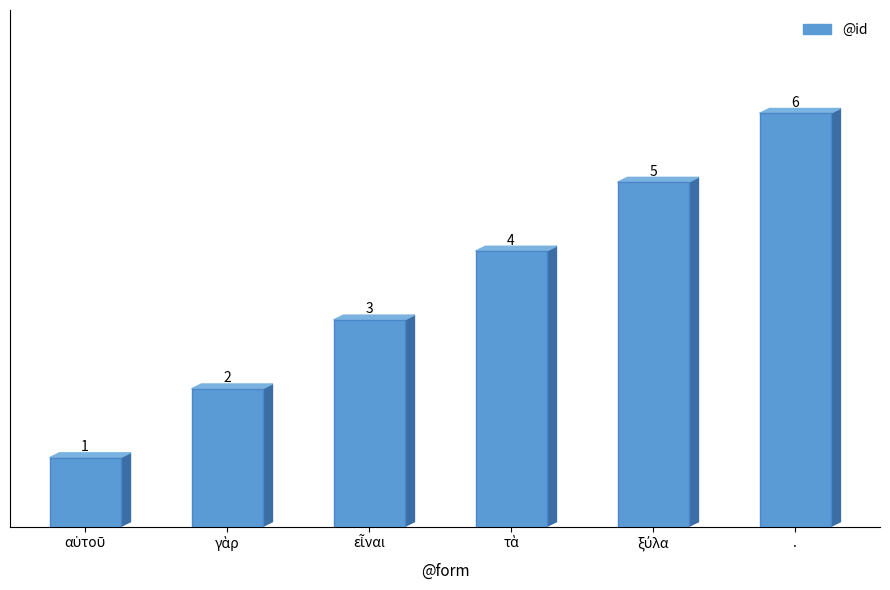

What is the value of the 4th bar from the left?

4